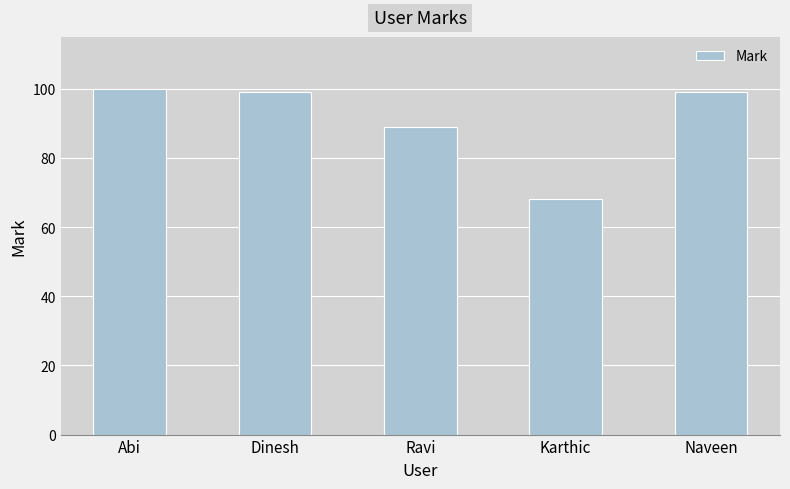

What is the change in value from Abi to Dinesh?

-1